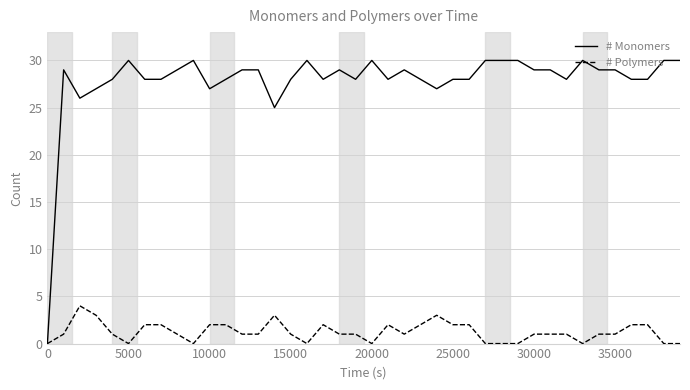

True or false: # Monomers has more than 0 points higher than both neighbors.

True